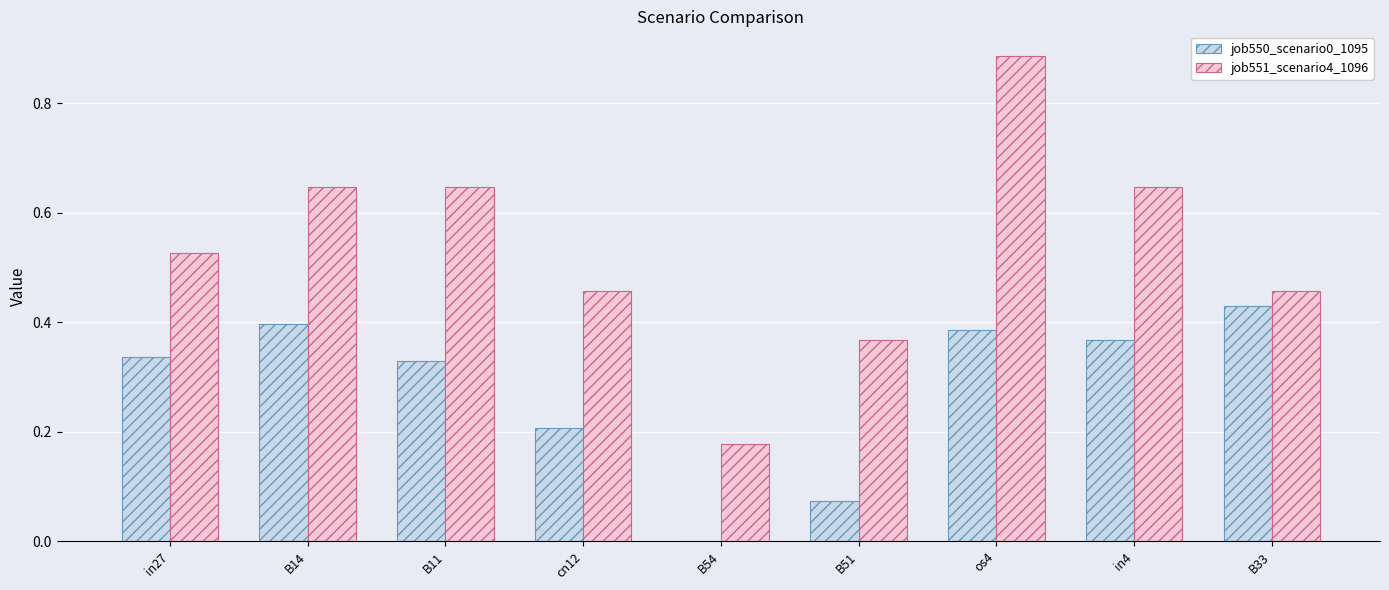

How many values in job550_scenario0_1095 are above zero?

8